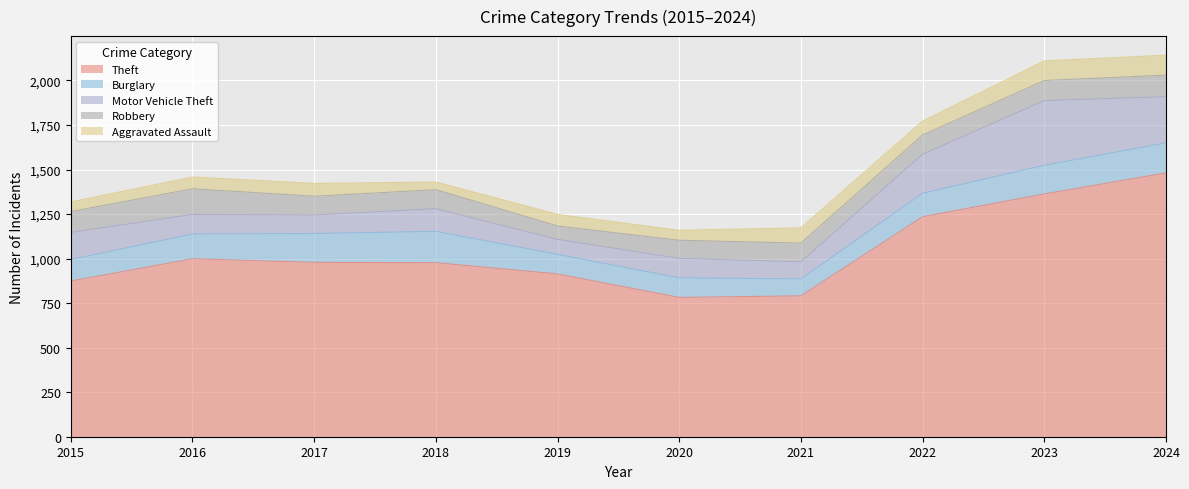

How many lines are shown in the chart?

5